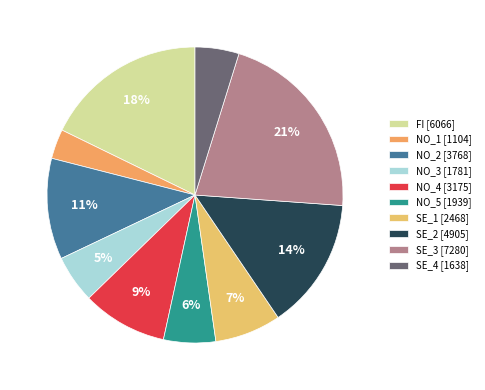

True or false: NO_4 accounts for 1% of the total.

False